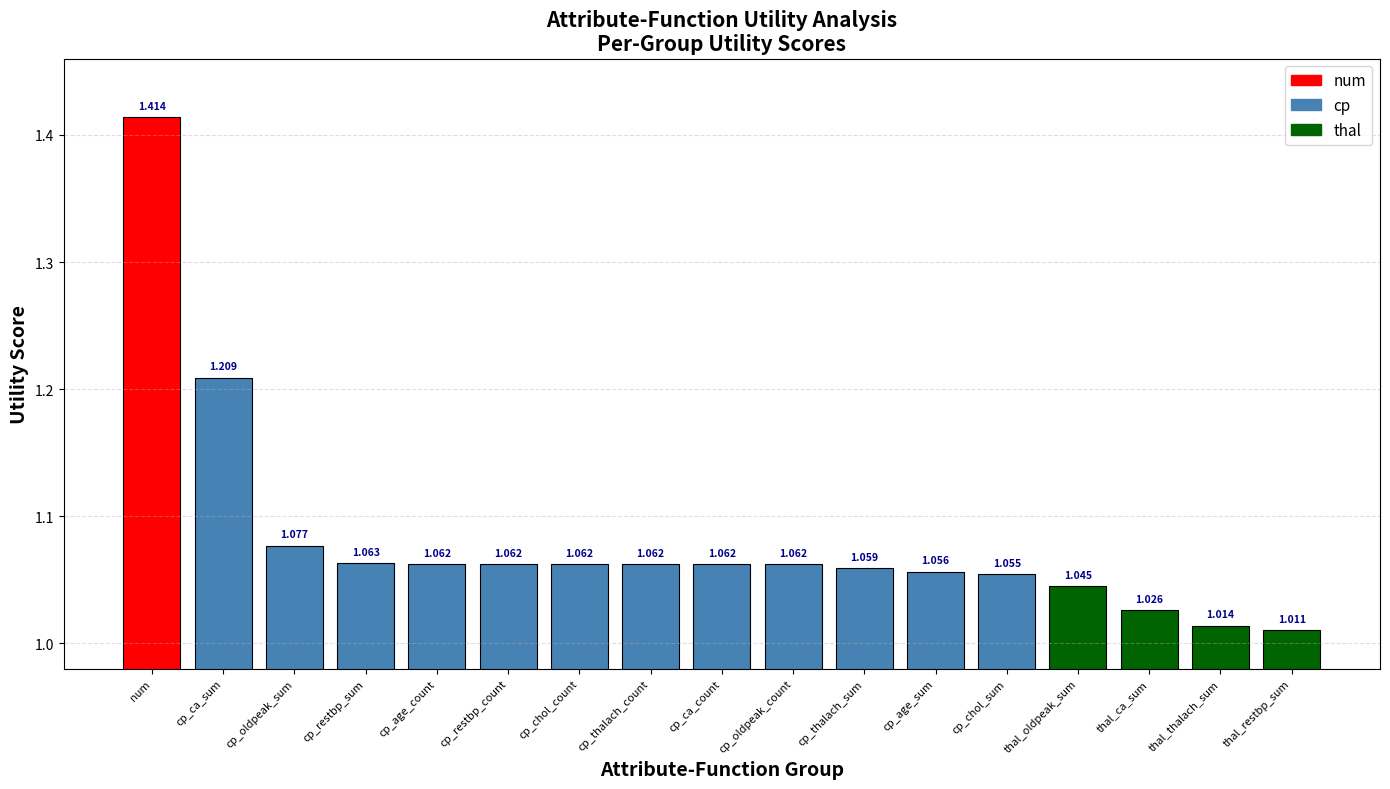

What is the label of the 10th bar from the left?

cp_oldpeak_count